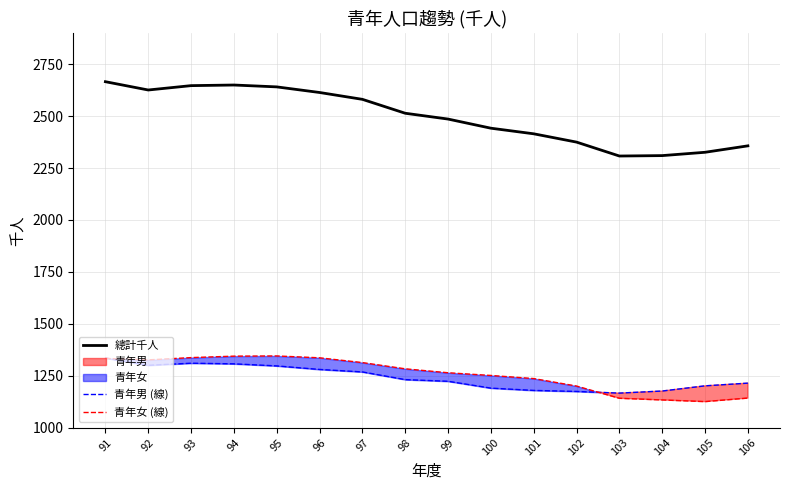

What is the lowest value of the 青年男 (線) series?

1166